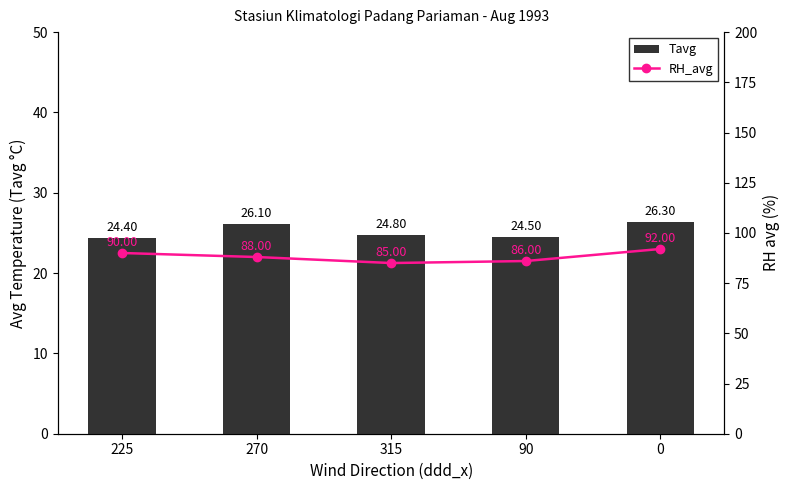

True or false: Tavg has a value of 39.8 at 0.

False